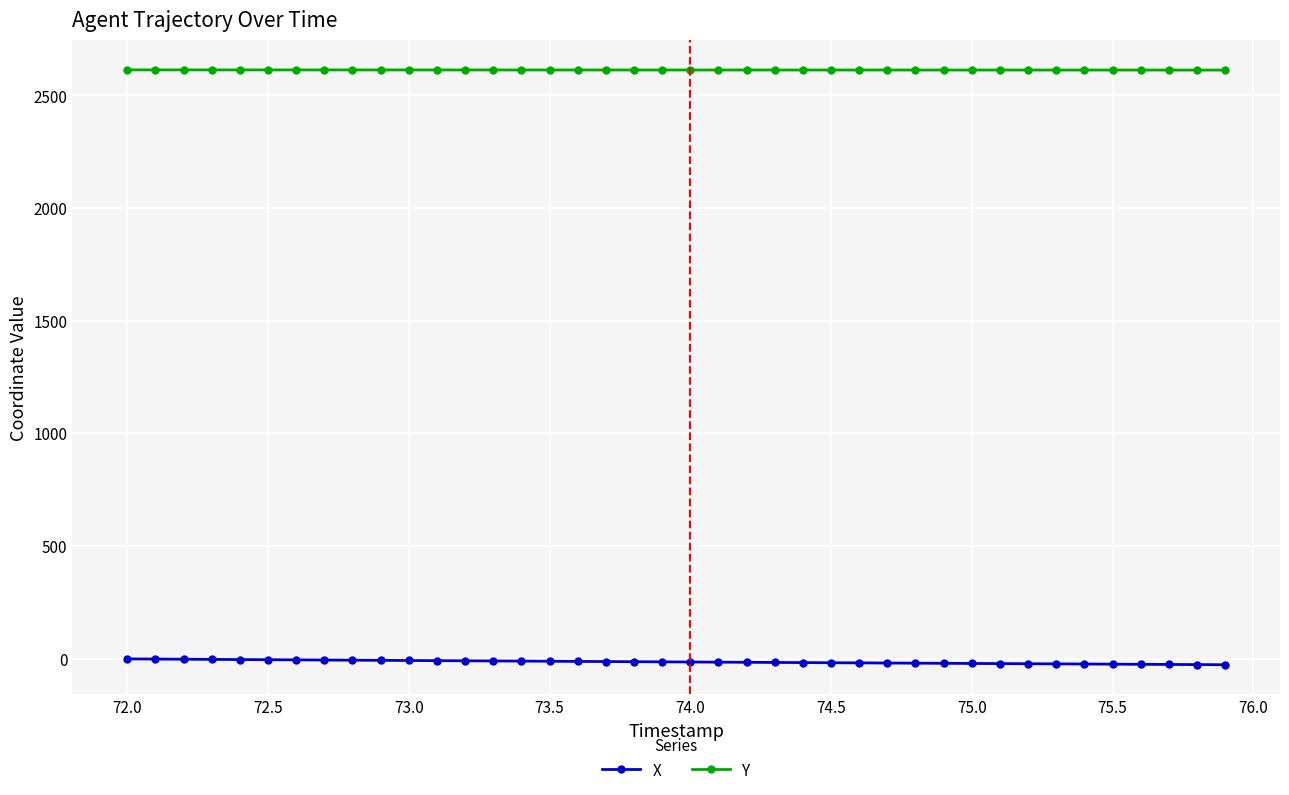

At how many categories does at least one series exceed 1448?

40